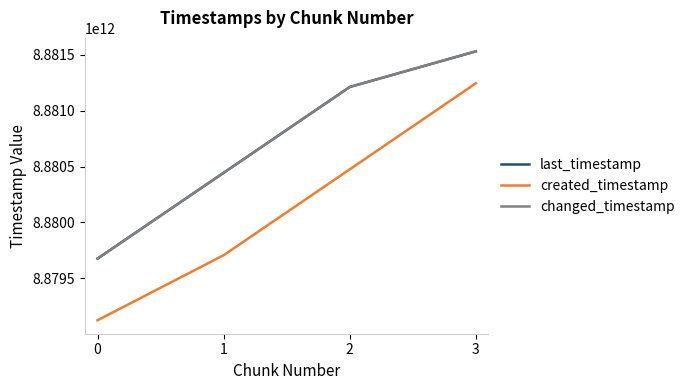

Is this an area chart (filled region under the line)?

No